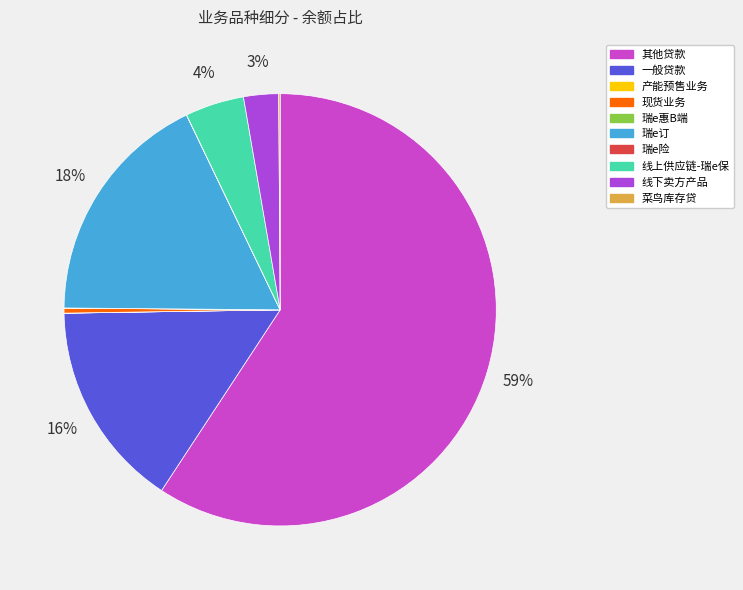

What is the ratio of the value at 瑞e订 to the value at 线下卖方产品?

6.8